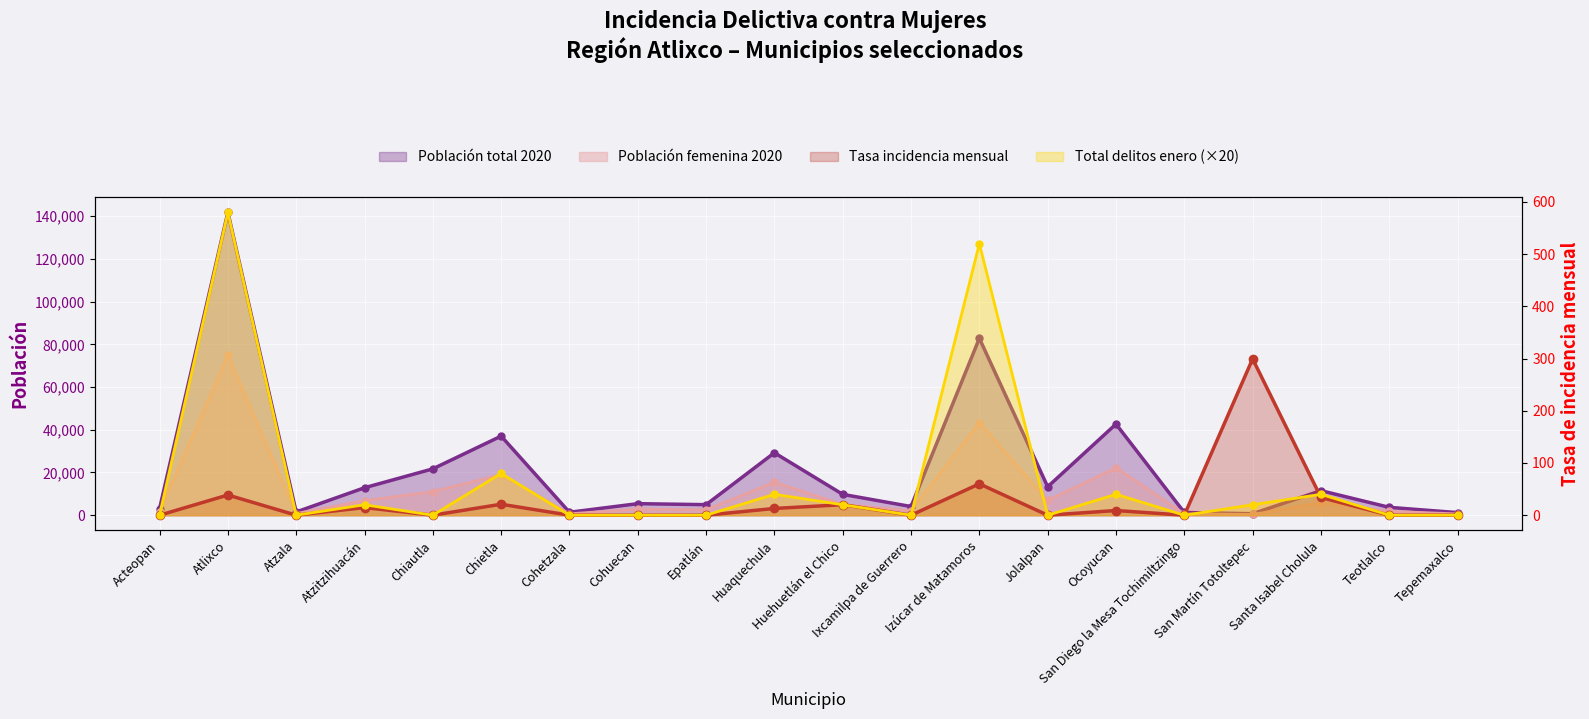

At which category is the sum across all series the highest?

Atlixco